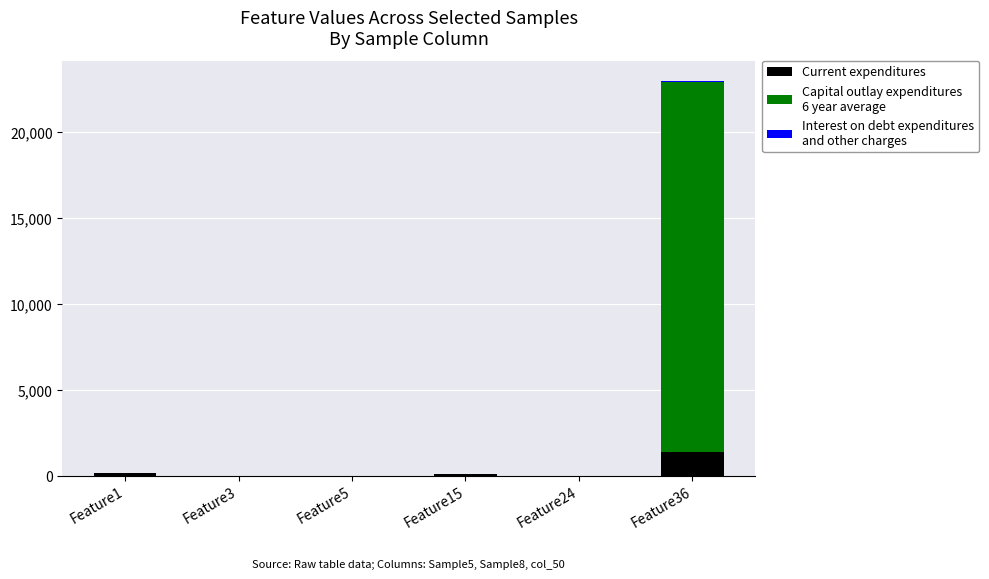

At which category is the sum across all series the highest?

Feature36